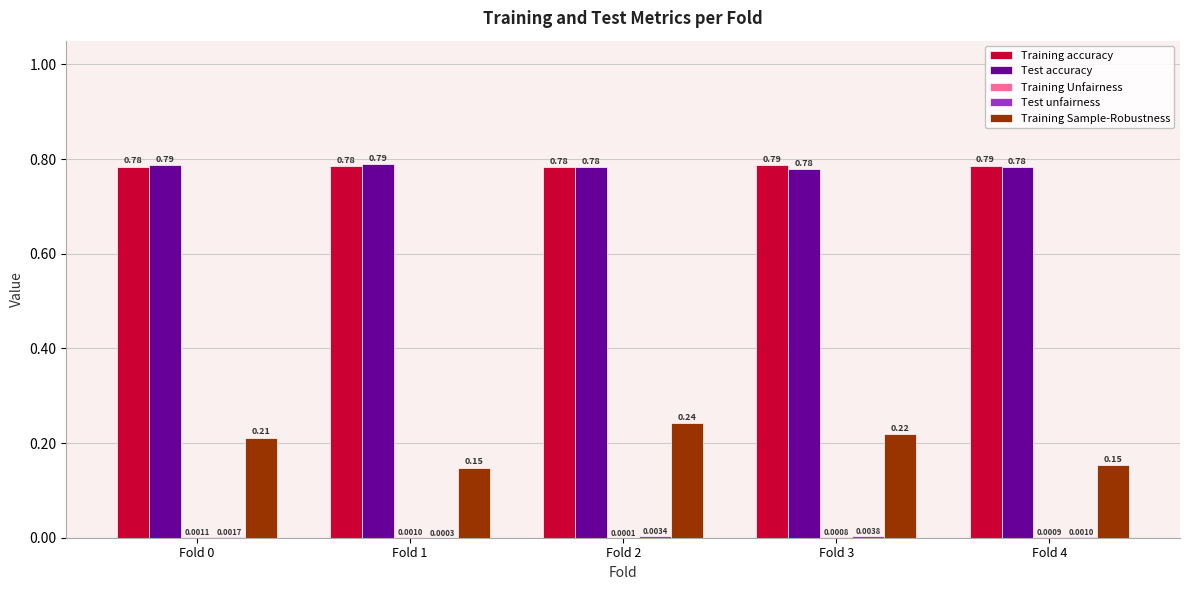

Which series changed the most between Fold 1 and Fold 3?

Training Sample-Robustness